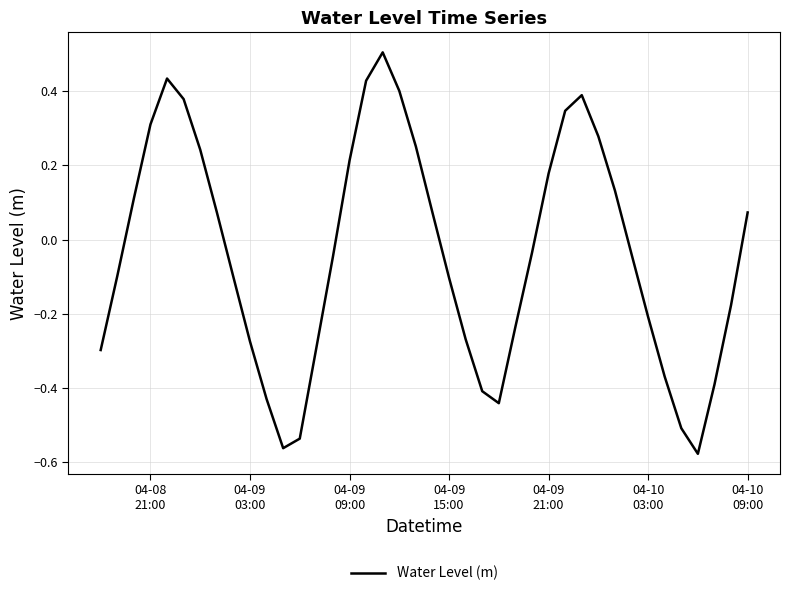

What is the greatest value displayed?

0.5